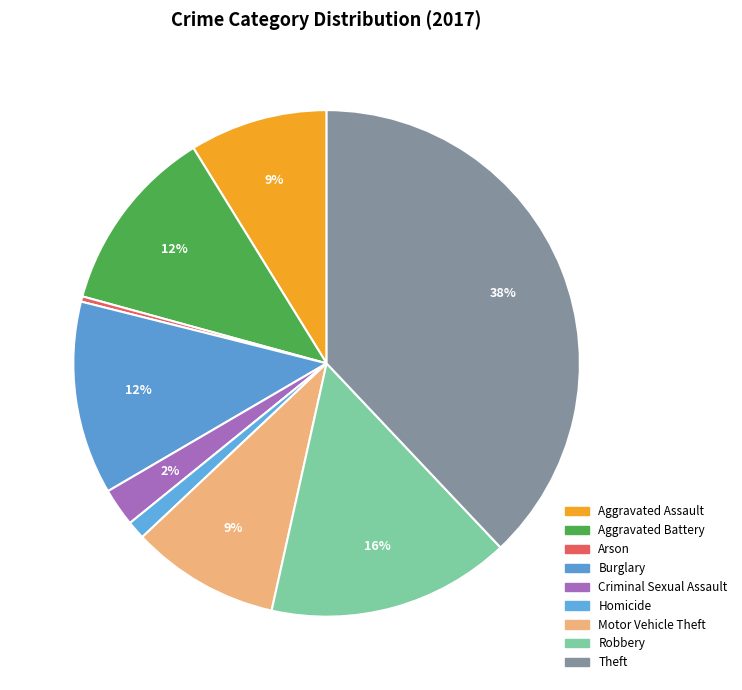

Which category has the smallest portion of the pie?

Arson